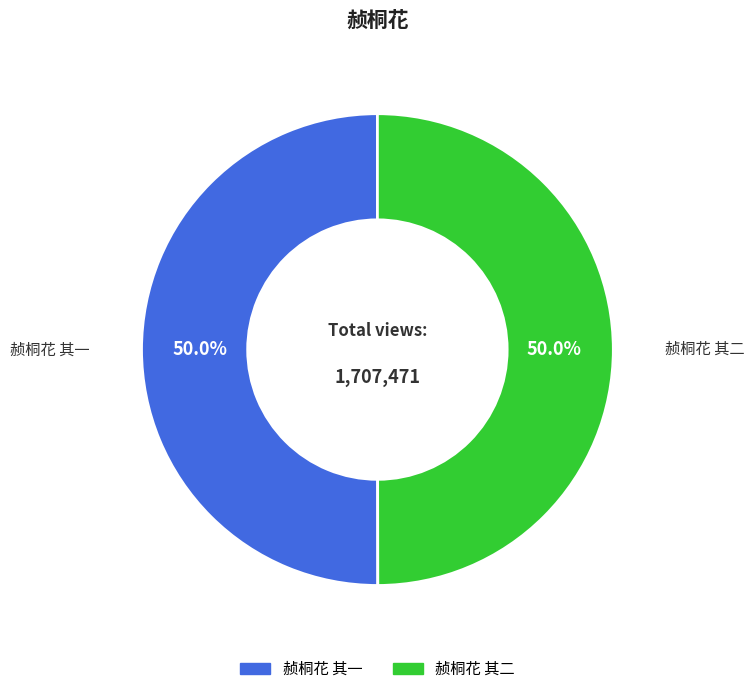

Combined, do 赪桐花 其二 and 赪桐花 其一 account for over 50%?

Yes